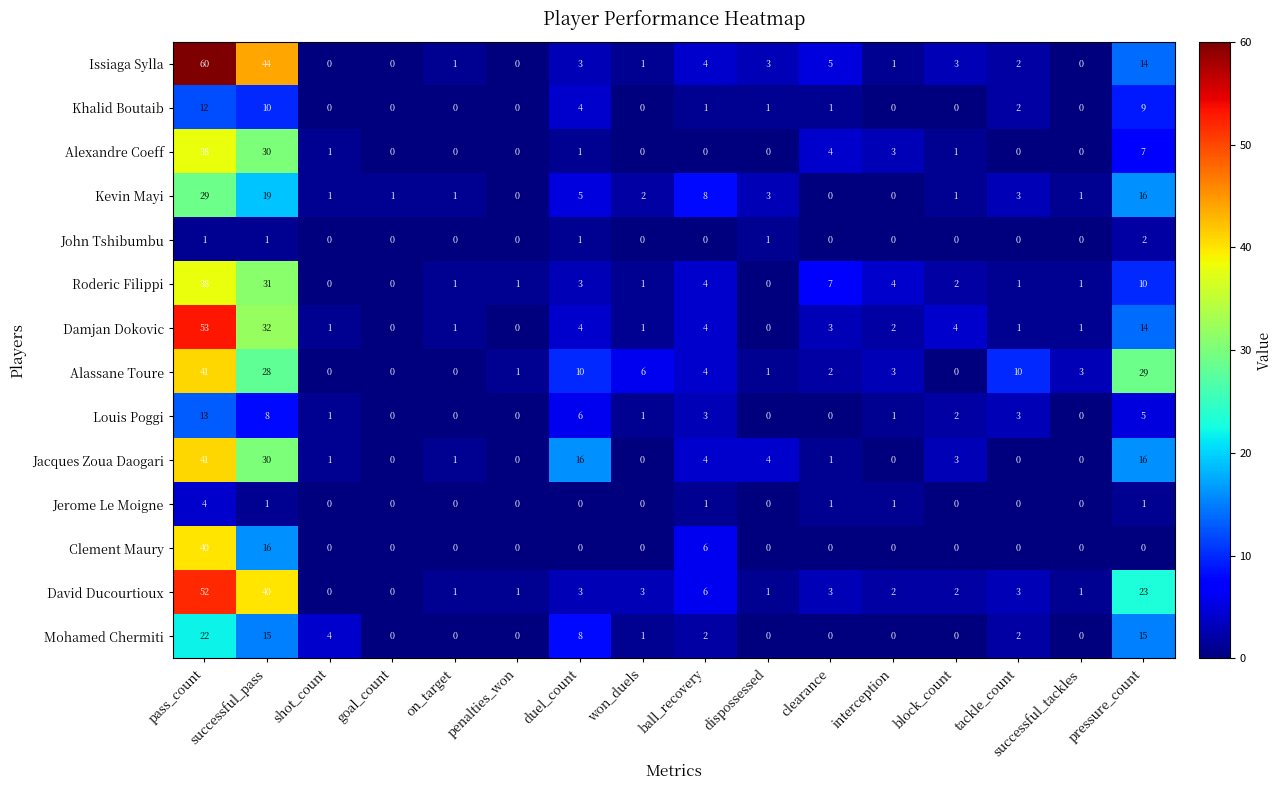

Count the number of data series in this chart.

14